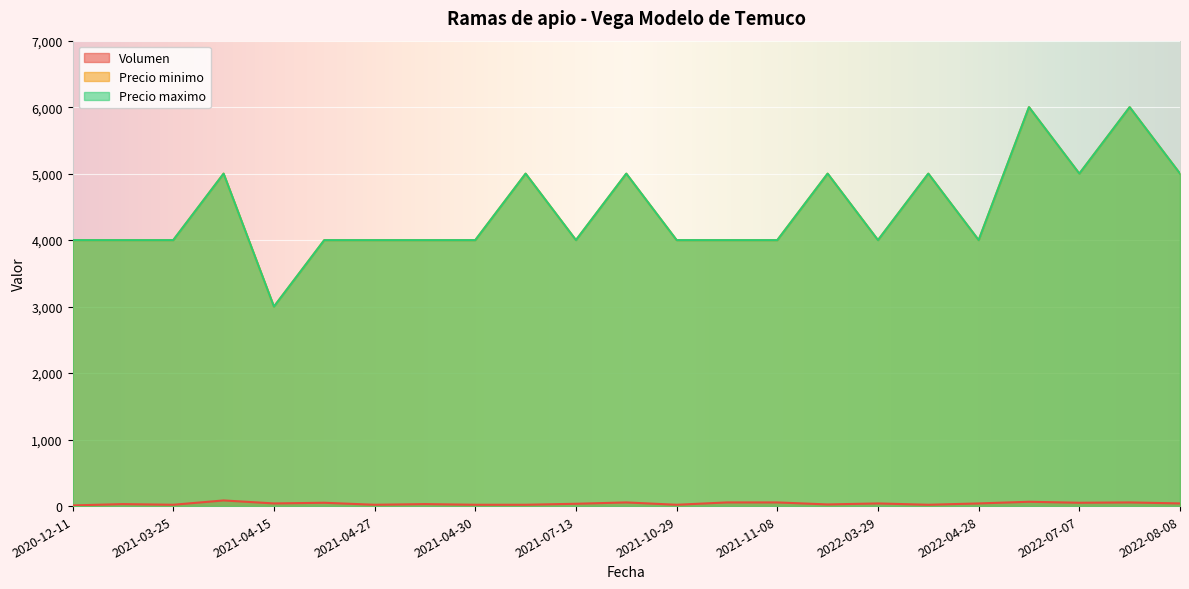

True or false: Precio maximo has more than 0 interior local peaks.

True